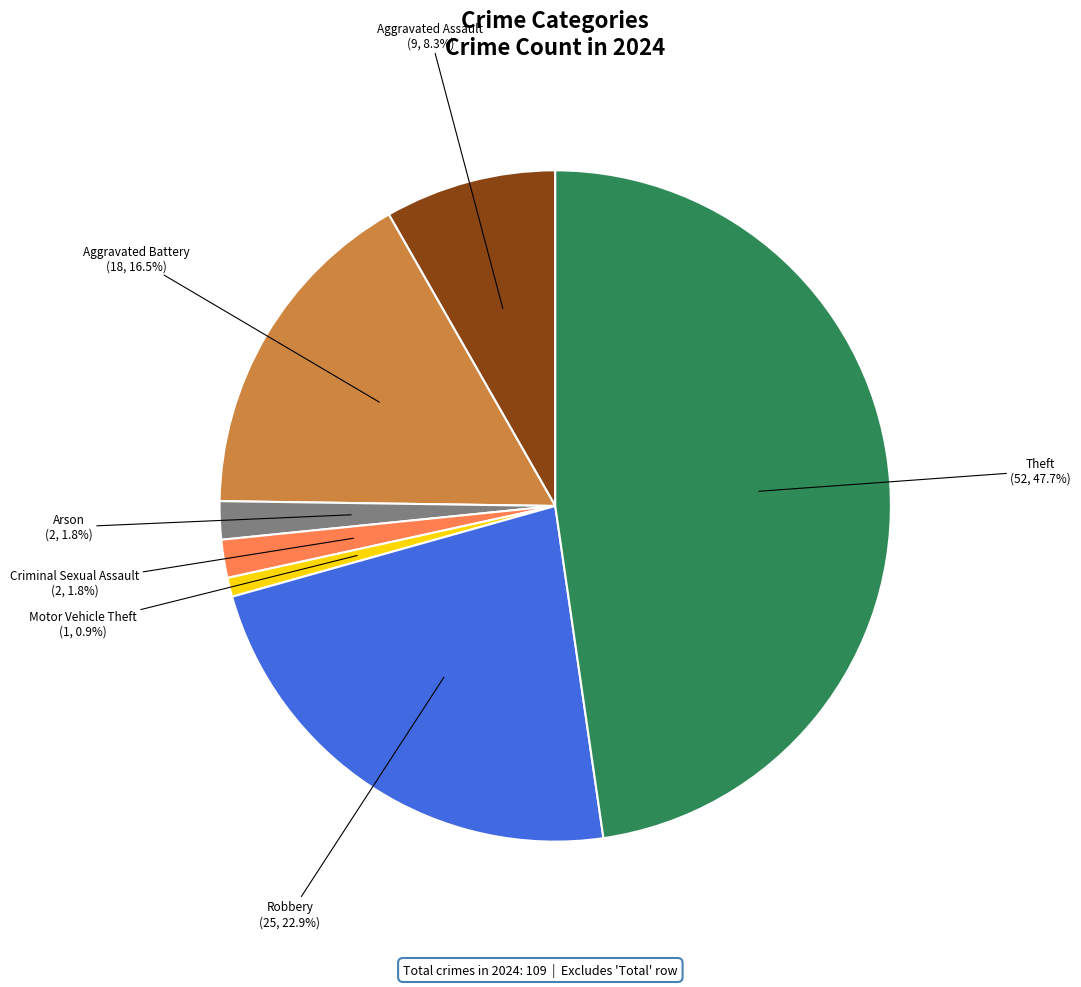

Which has a higher value, Arson or Motor Vehicle Theft?

Arson